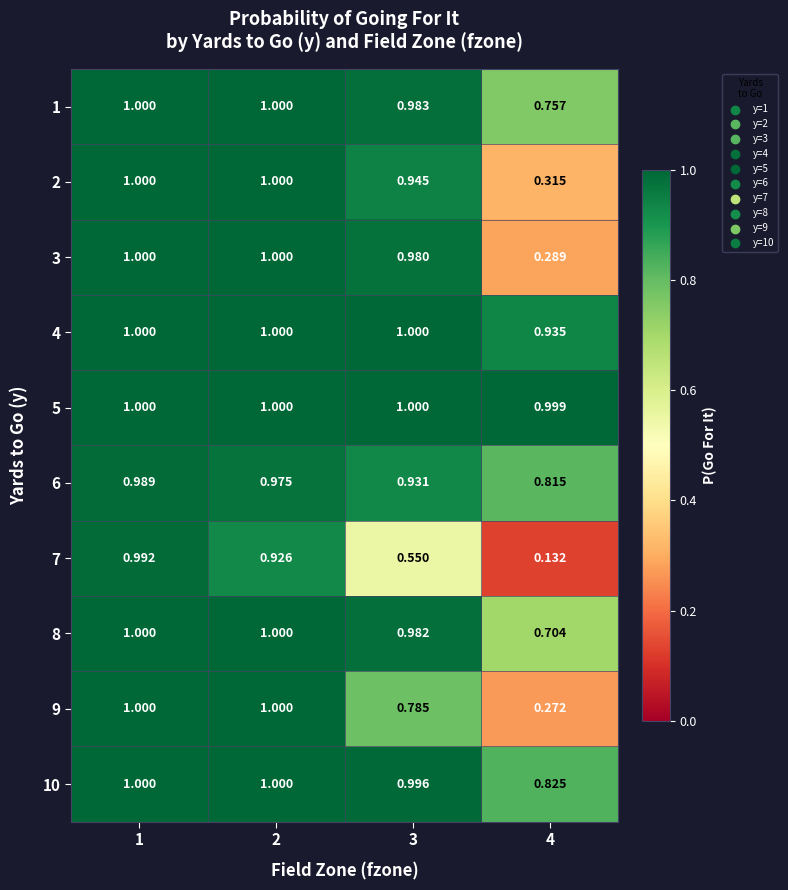

Is the value of 1 at 1 greater than the value of 6 at 4?

Yes